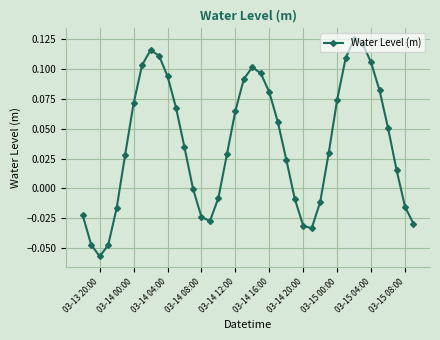

How many points are lower than both their immediate neighbors (excluding endpoints)?

3